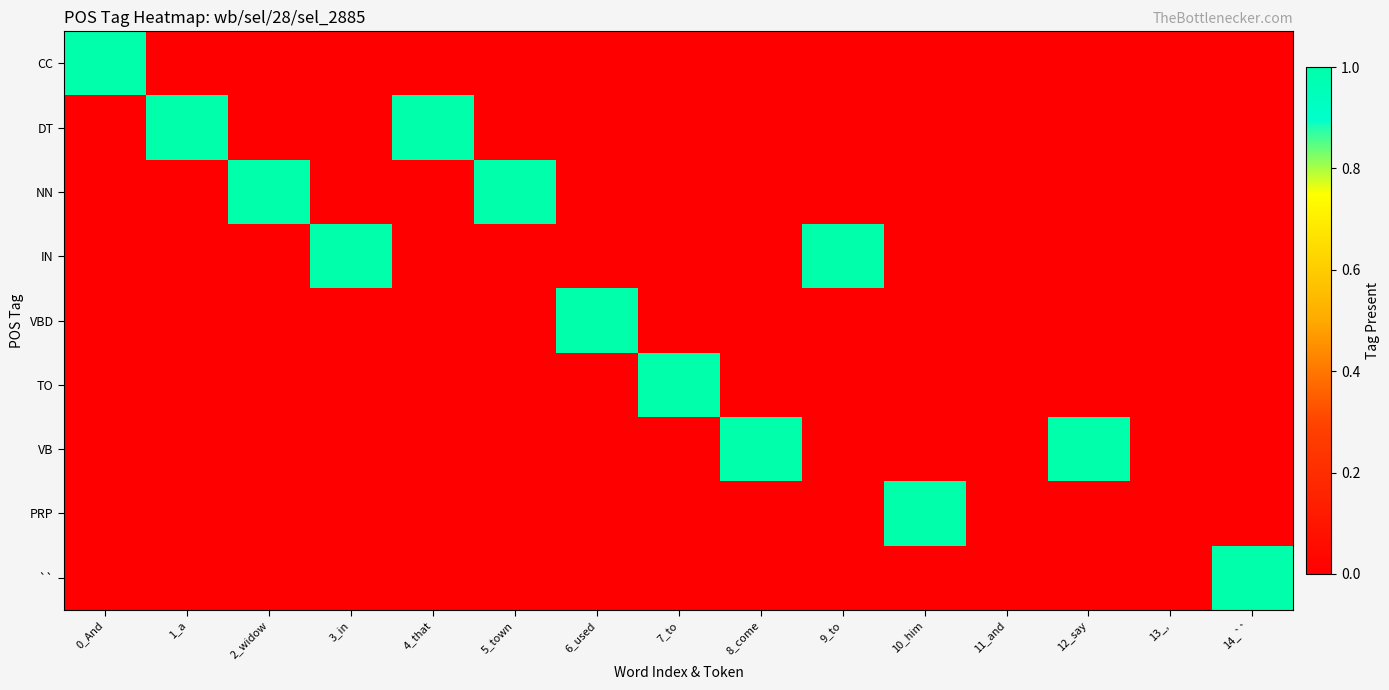

At which category is the sum across all series the highest?

0_And